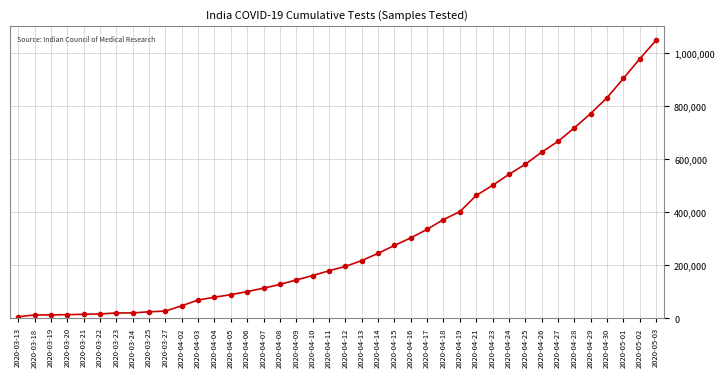

What is the difference between the second highest and minimum values?

969863